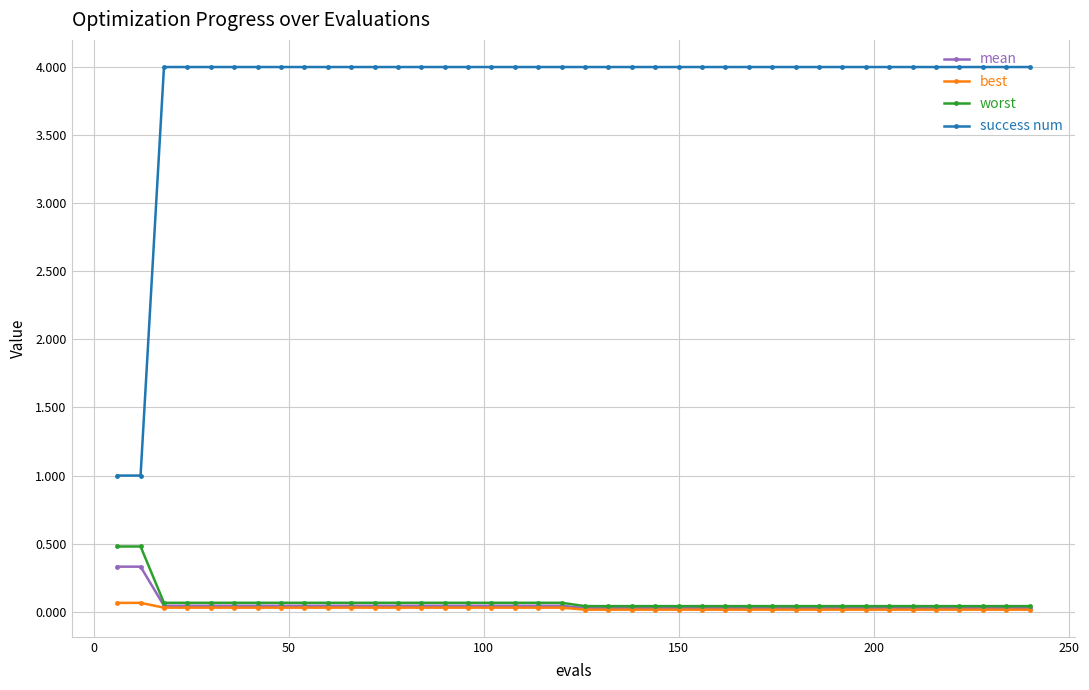

Count the best values in the range 0 to 1.

40